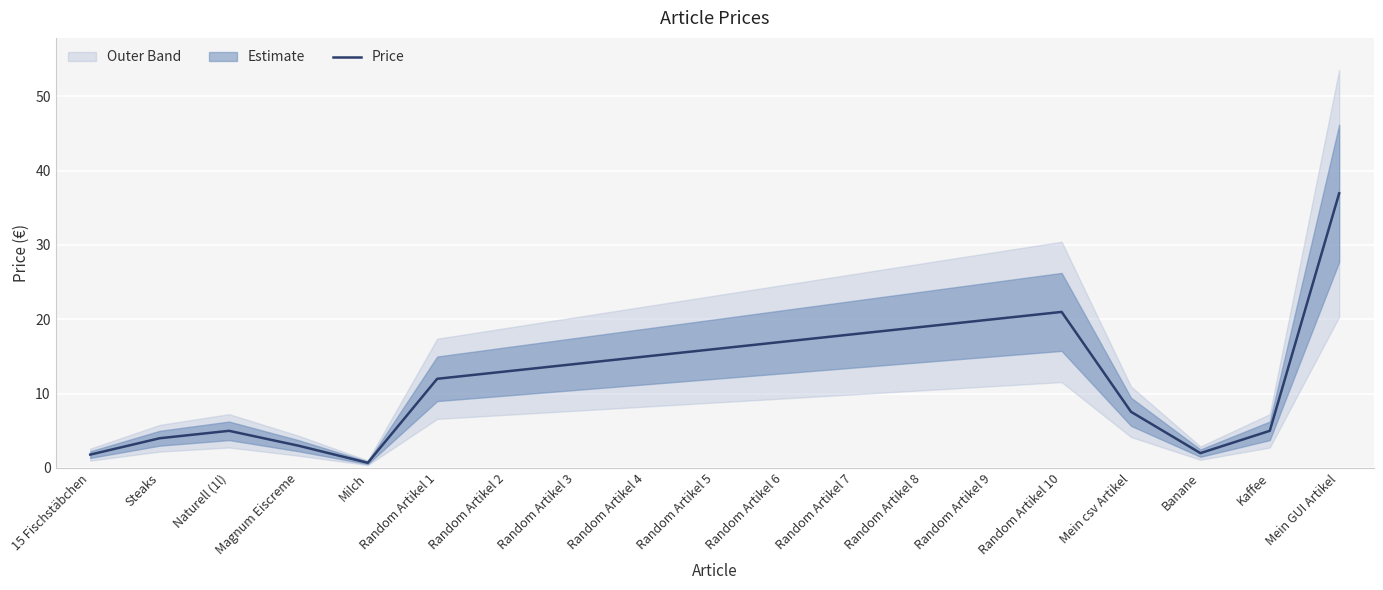

Between Steaks and Random Artikel 7, which is larger?

Random Artikel 7